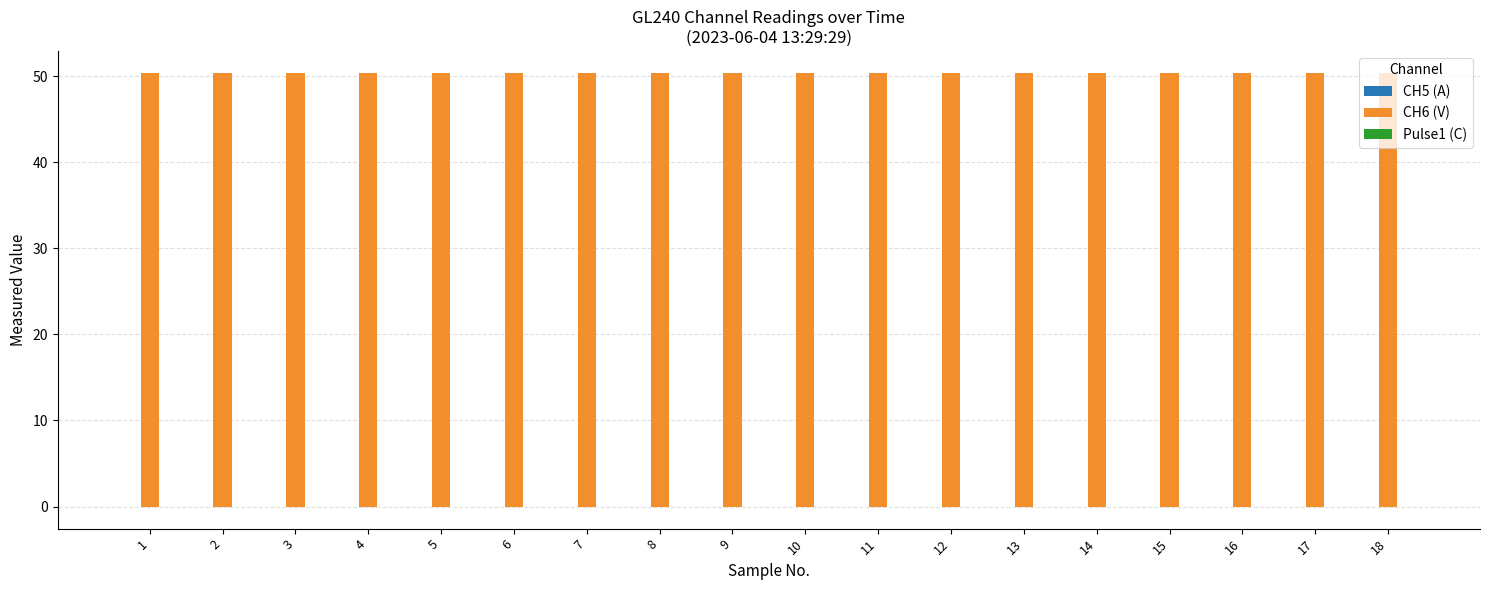

Which series has the largest total across all categories?

CH6 (V)